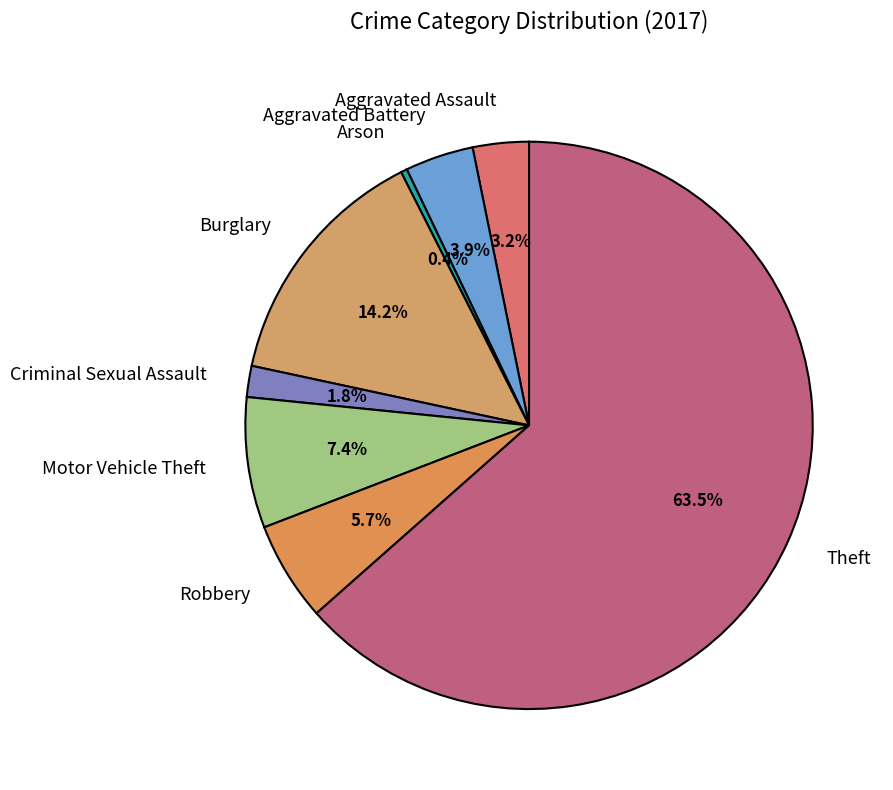

To the nearest percent, what is the difference between the Robbery and Aggravated Battery slice percentages?

2%